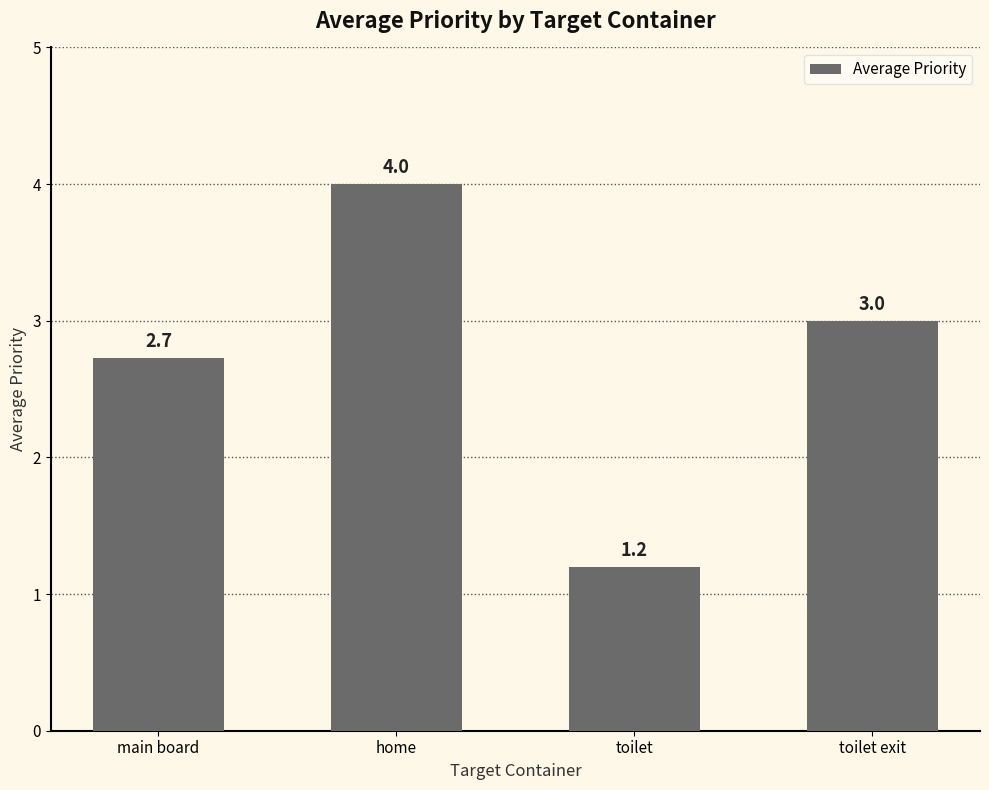

Reading left to right, list all the values displayed in this chart.

2.7	4.0	1.2	3.0